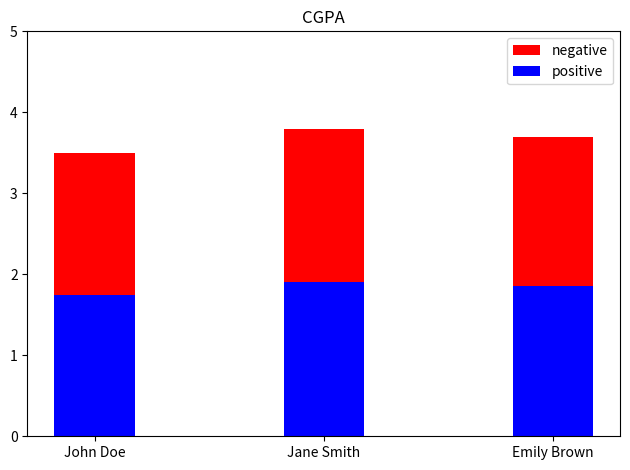

How many bars are there in total?

6